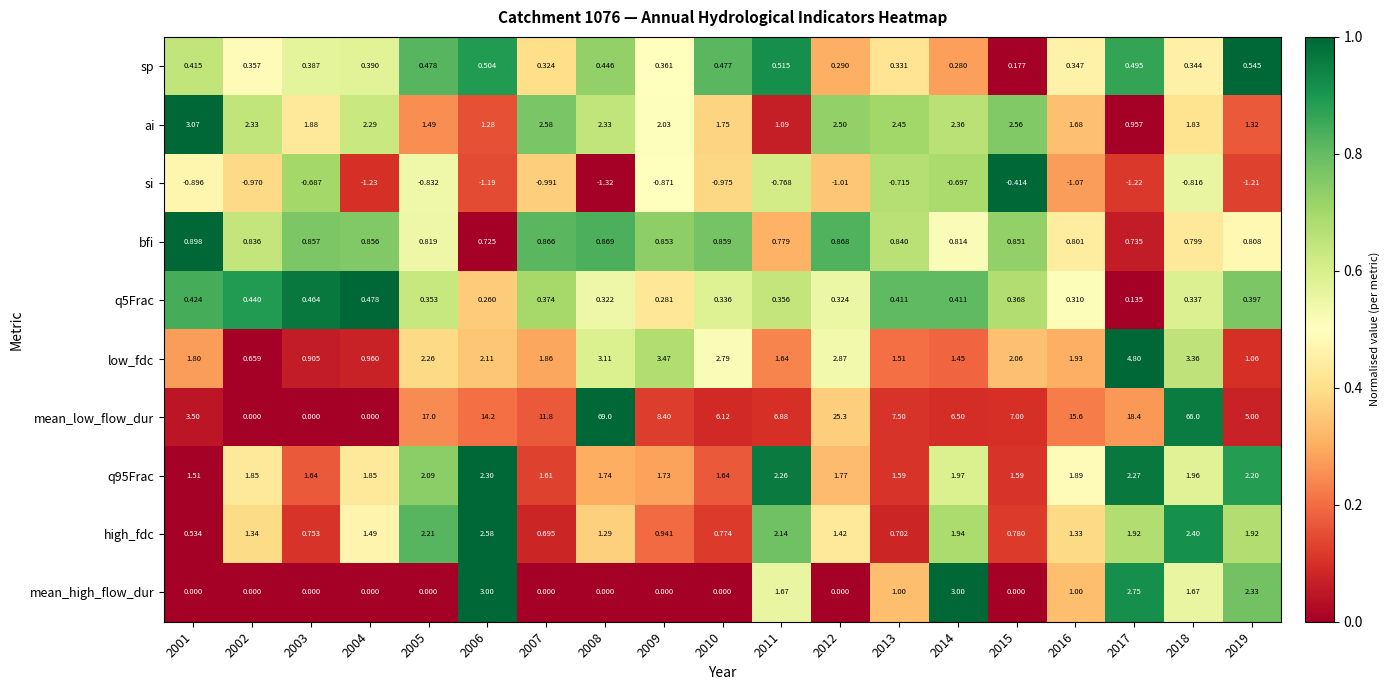

Rank the series at 2008 from highest to lowest value.

mean_low_flow_dur, low_fdc, ai, q95Frac, high_fdc, bfi, sp, q5Frac, mean_high_flow_dur, si